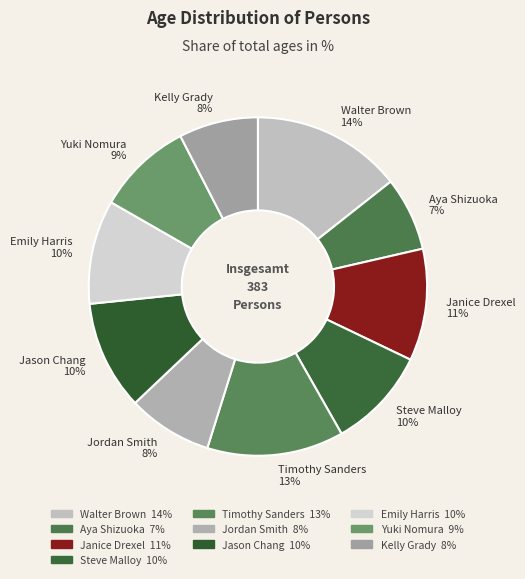

Do Janice Drexel and Timothy Sanders together represent more than half of the pie?

No